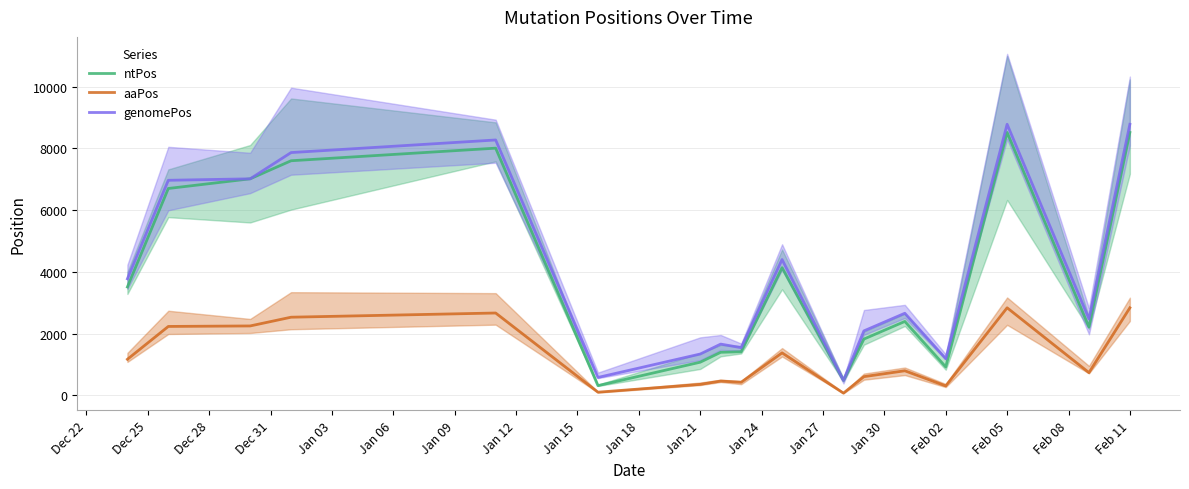

What is the minimum value for ntPos?

318